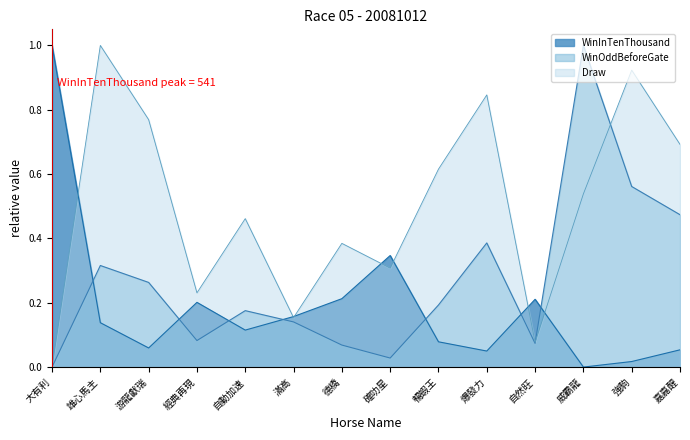

The Draw series shows 0.0 at 大有利. True or false?

True